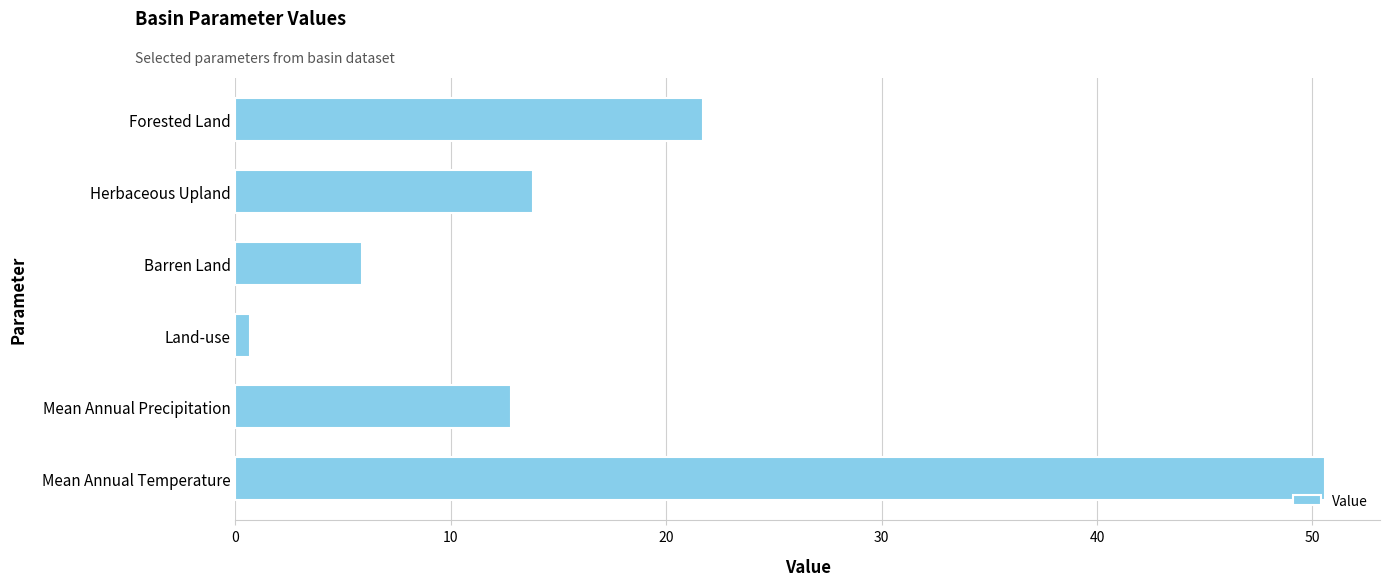

True or false: the data shows 21.7 at Forested Land.

True